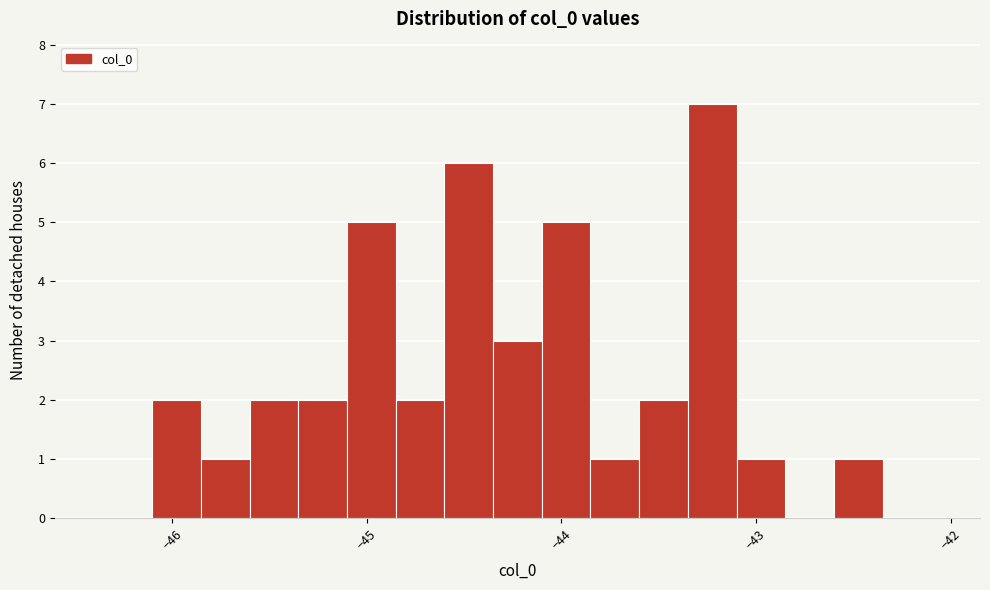

Around what value on the x-axis is the tallest bar? Give the approximate position of its centre, as read against the axis.

-43.2